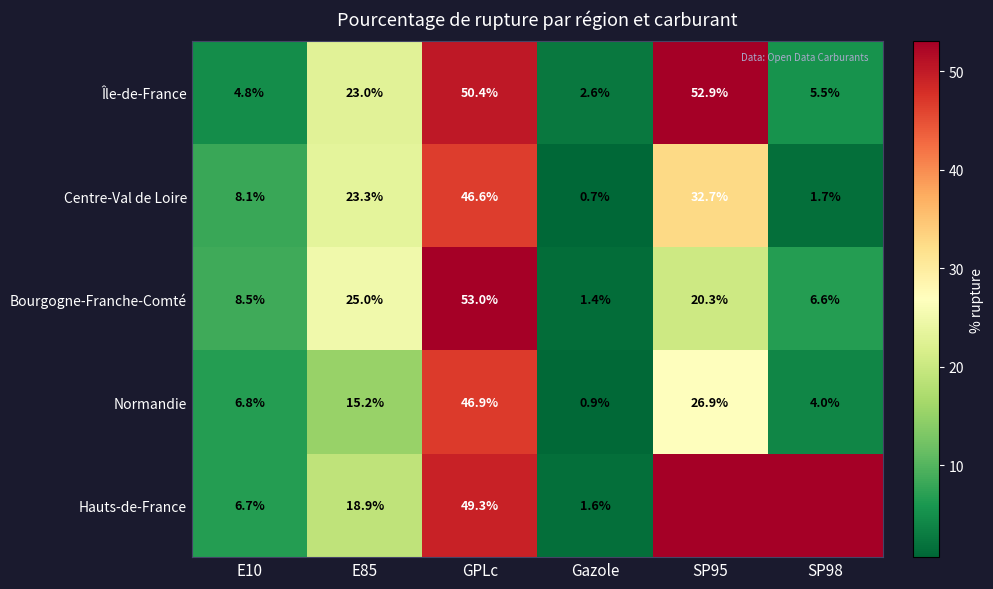

True or false: Bourgogne-Franche-Comté has a value of 4.3 at SP98.

False